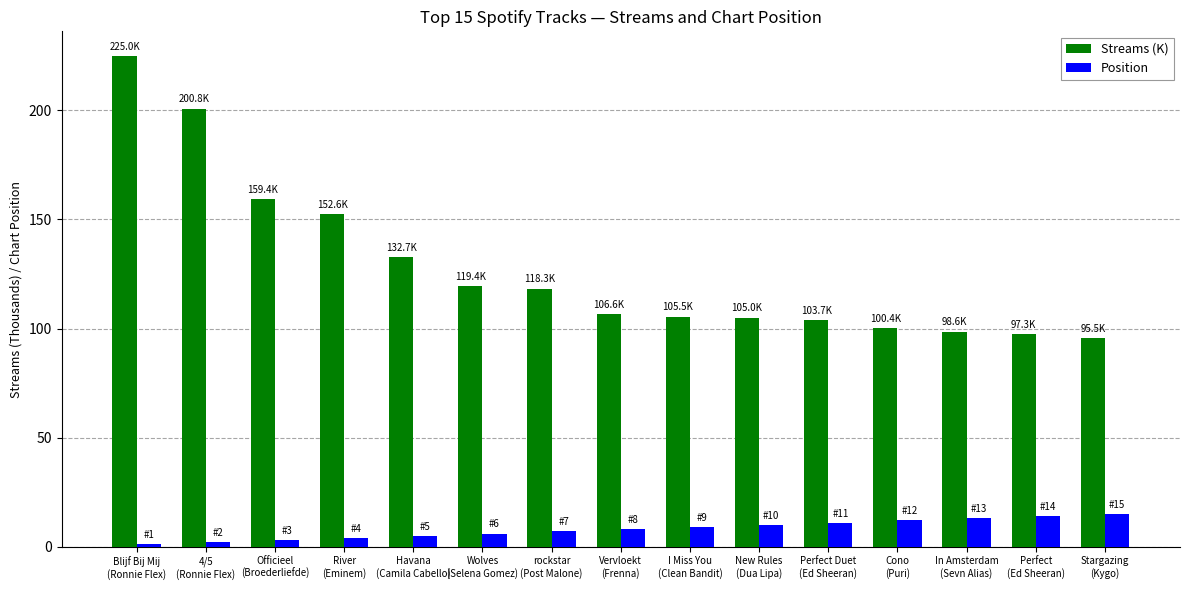

Rank the series by their maximum value, from highest to lowest.

Streams (K), Position